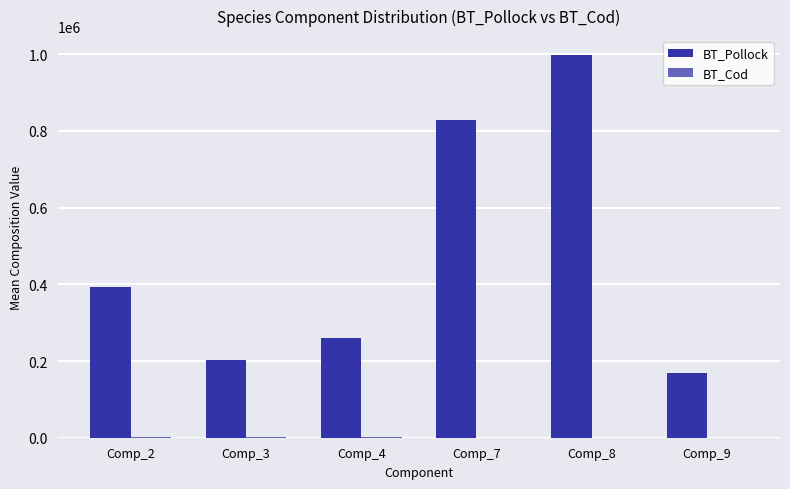

How many categories are shown in the chart?

6